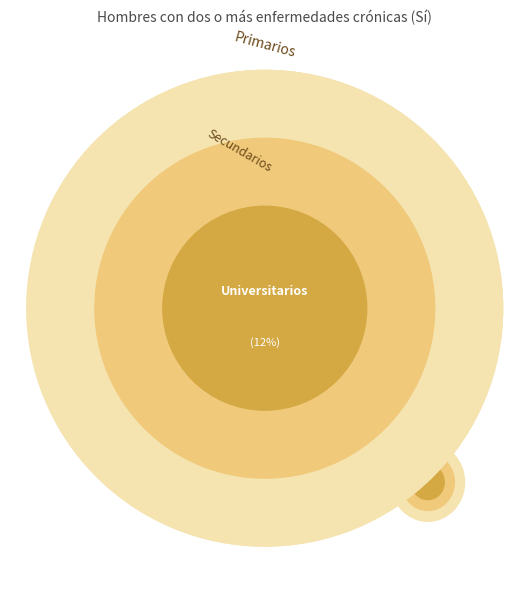

Does any single category account for the majority?

No